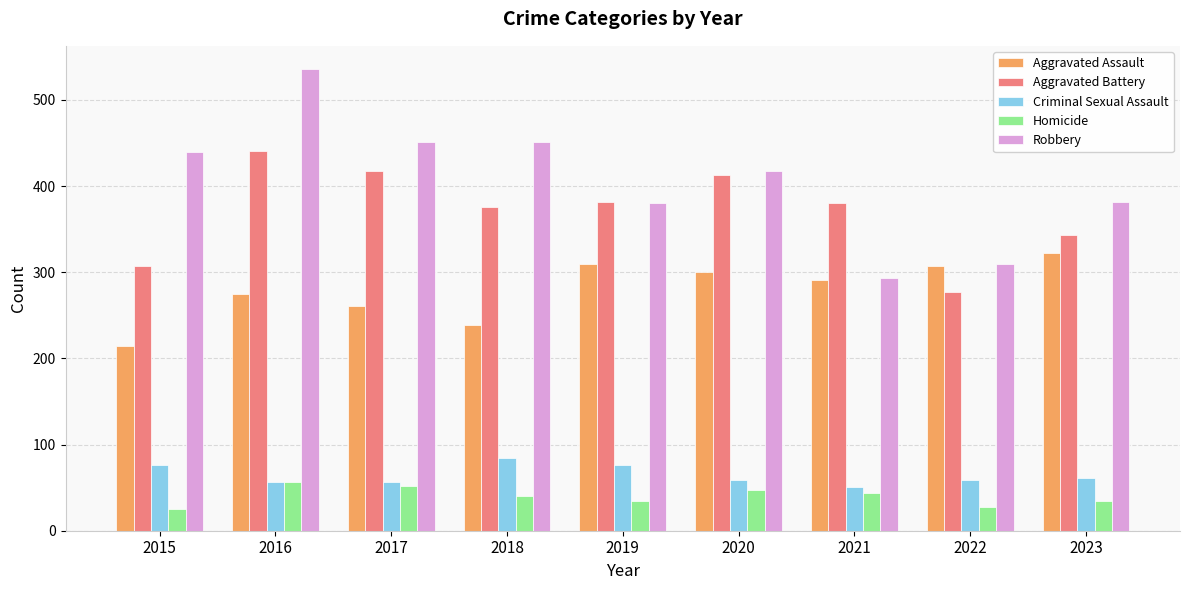

Between 2017 and 2022, which series saw the biggest shift?

Robbery